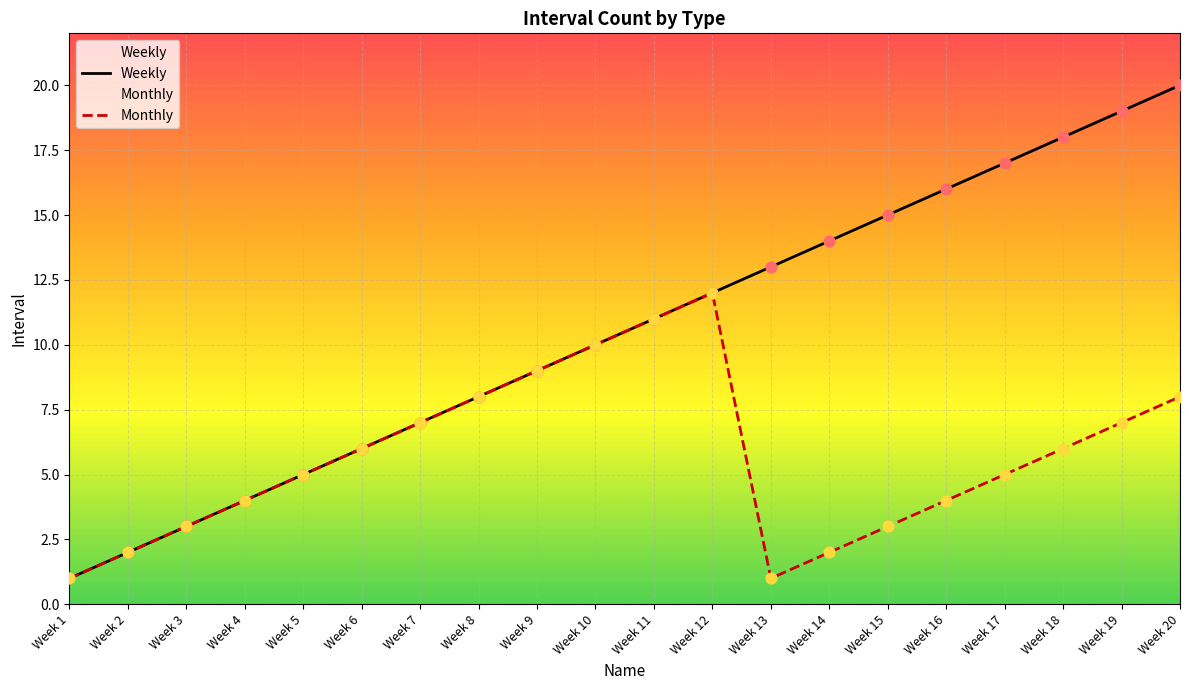

What are all the series names shown in the legend?

Weekly, Monthly